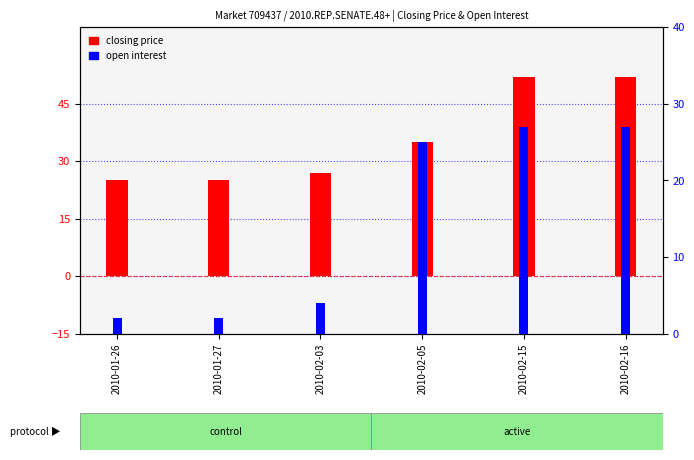

Between 2010-01-26 and 2010-02-03, which series saw the biggest shift?

closing price